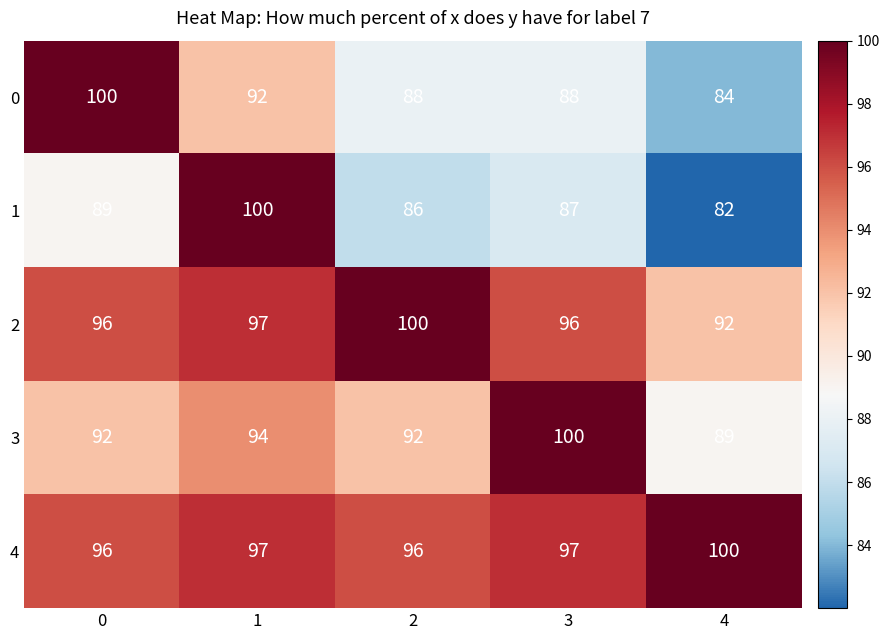

Is it true that 0 equals 88 at 3?

True